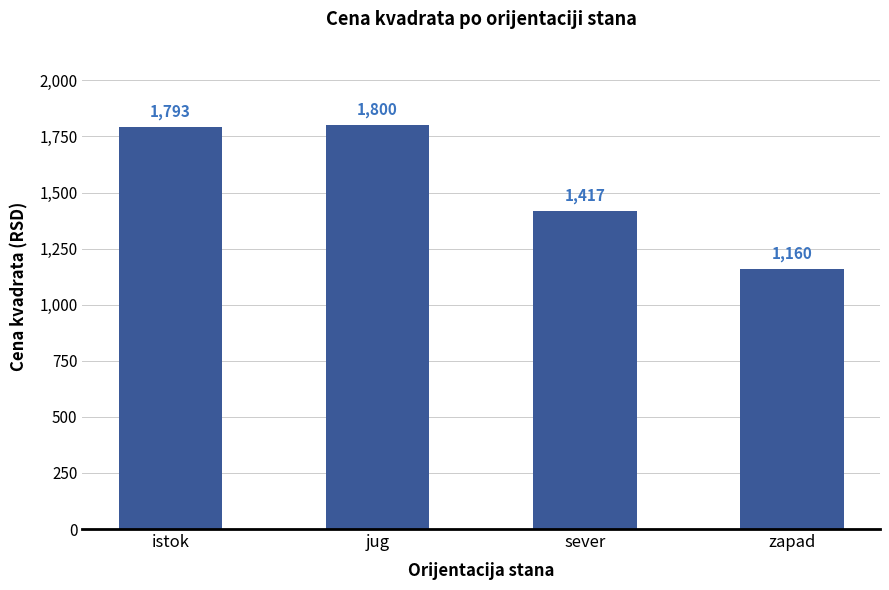

What is the sum of the values at zapad and jug?

2960